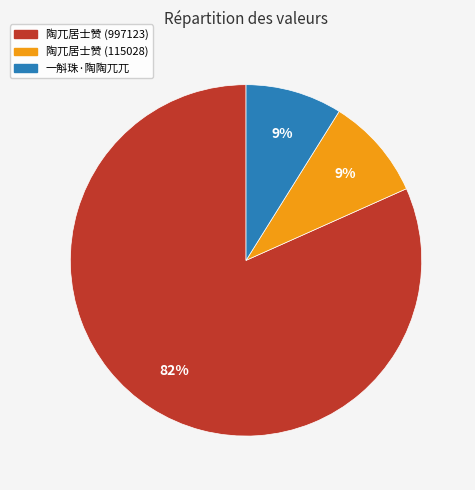

True or false: 一斛珠·陶陶兀兀 accounts for 9% of the total.

True